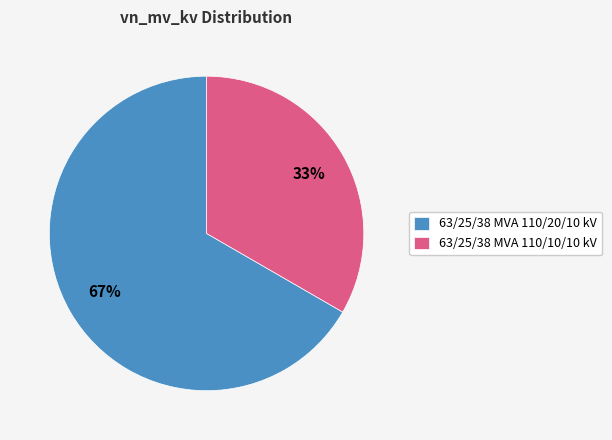

Do 63/25/38 MVA 110/20/10 kV and 63/25/38 MVA 110/10/10 kV together represent more than half of the pie?

Yes